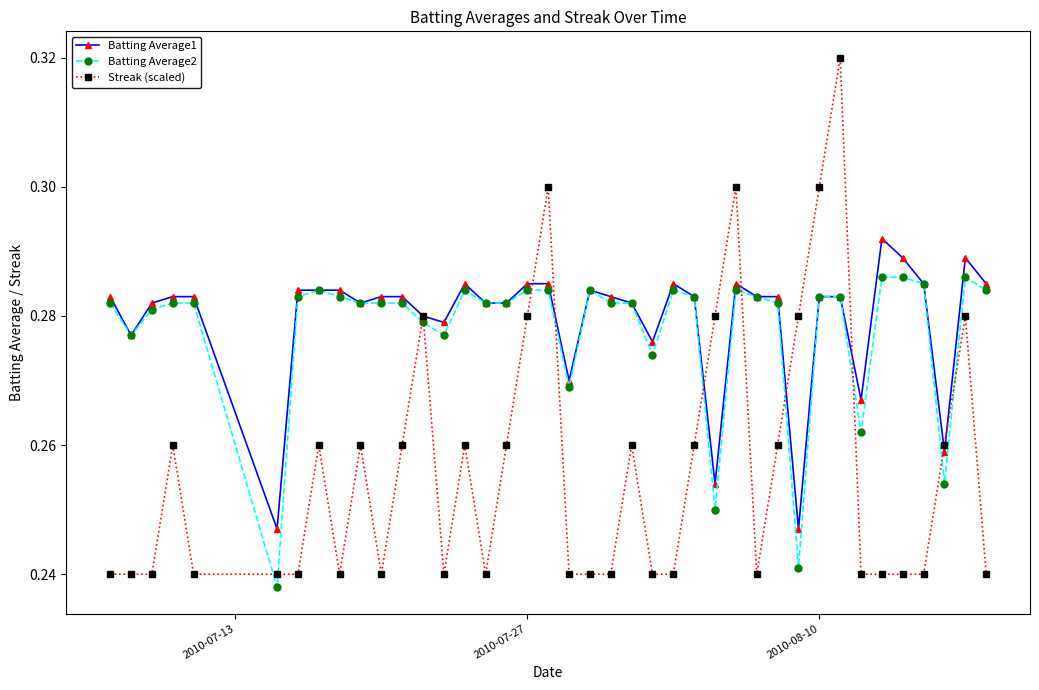

How many Batting Average1 values are between 0 and 1?

40